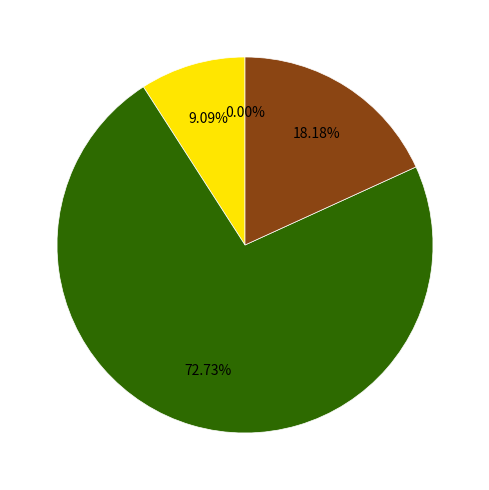

To the nearest percent, what portion does India represent?

9%